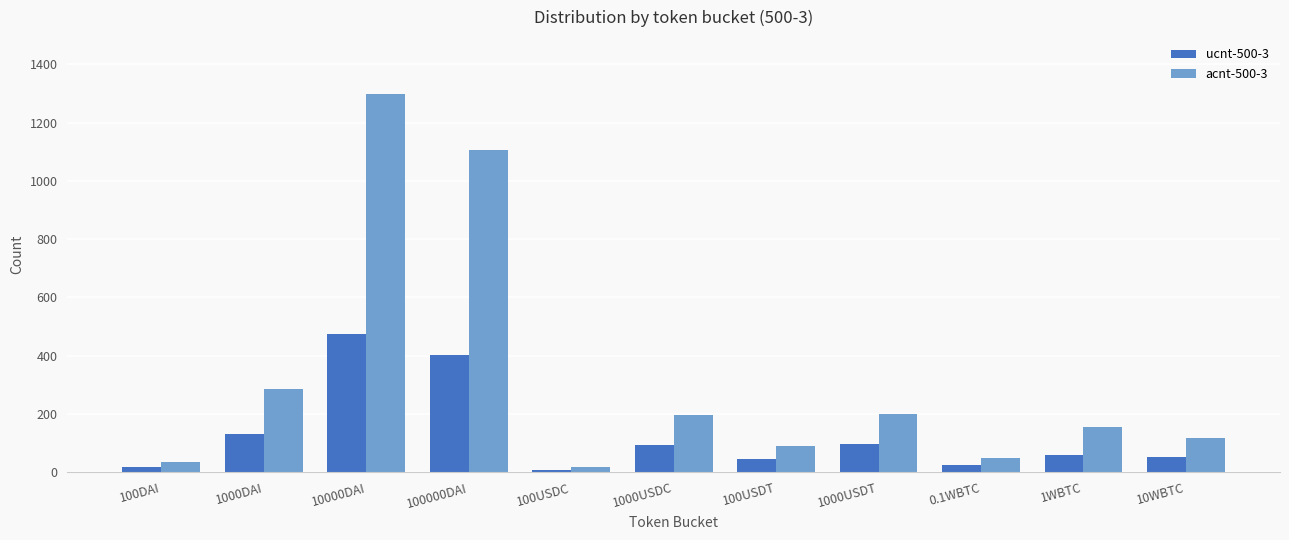

What is the difference between the highest and lowest values at 0.1WBTC?

26